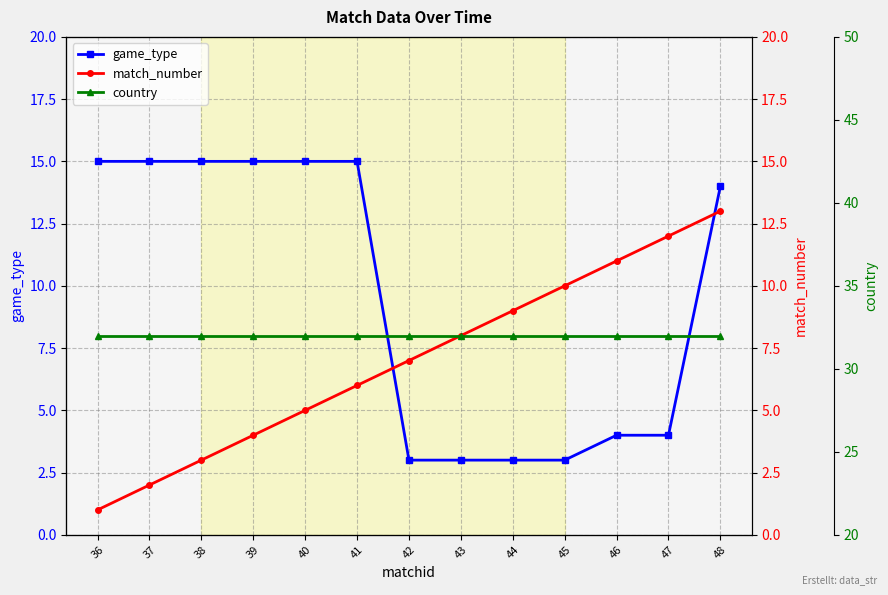

What are all the series names shown in the legend?

game_type, match_number, country